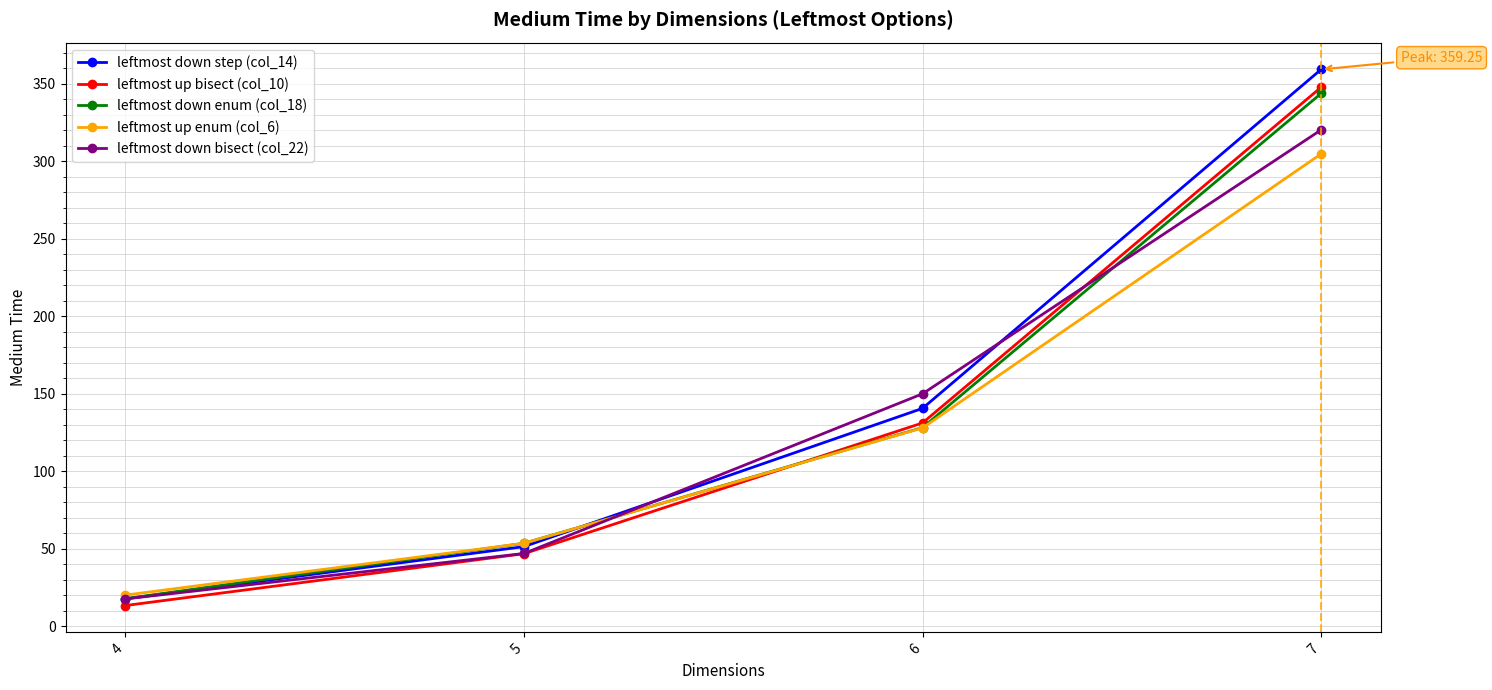

The value of leftmost down bisect (col_22) at 5 is 47.0. True or false?

True